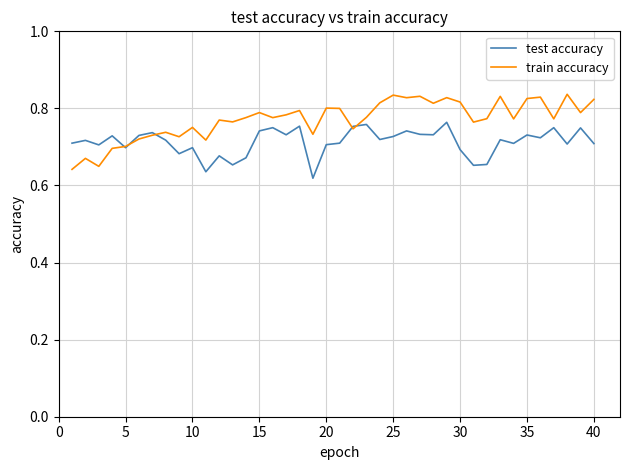

Rank the series by their maximum value, from highest to lowest.

train accuracy, test accuracy